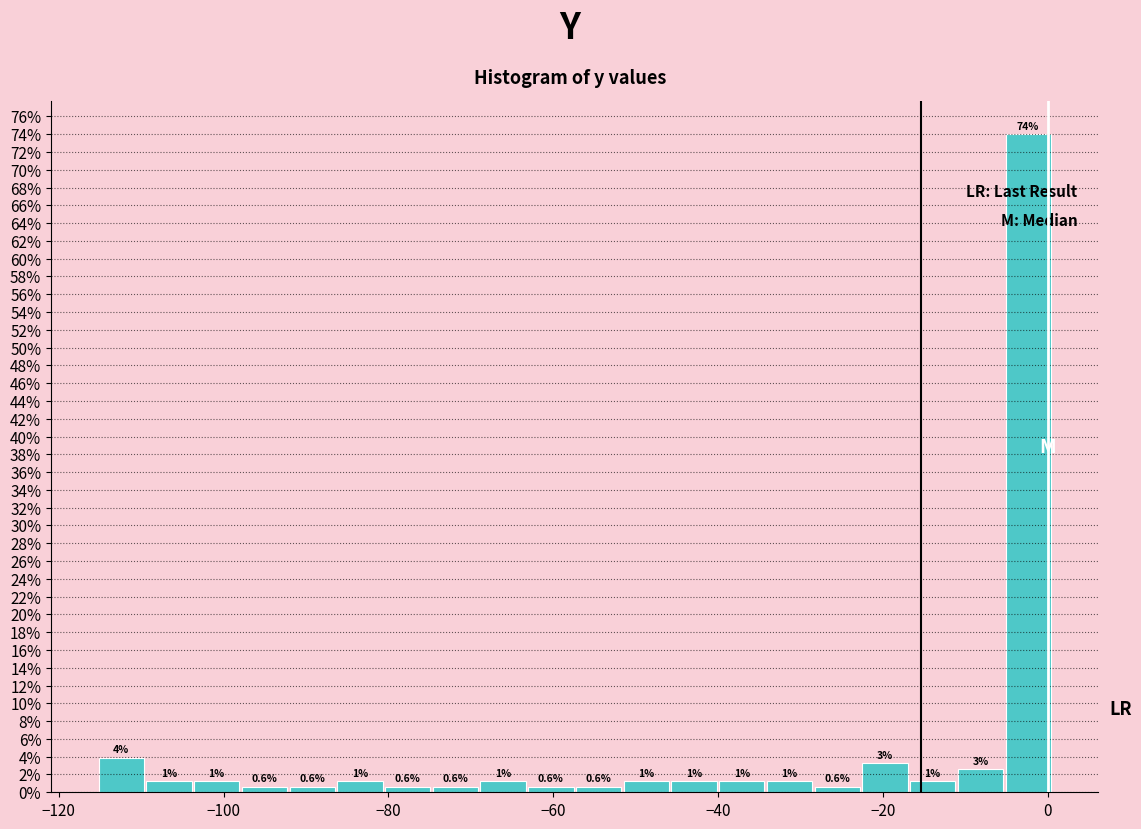

Around what value on the x-axis is the tallest bar? Give the approximate position of its centre, as read against the axis.

-2